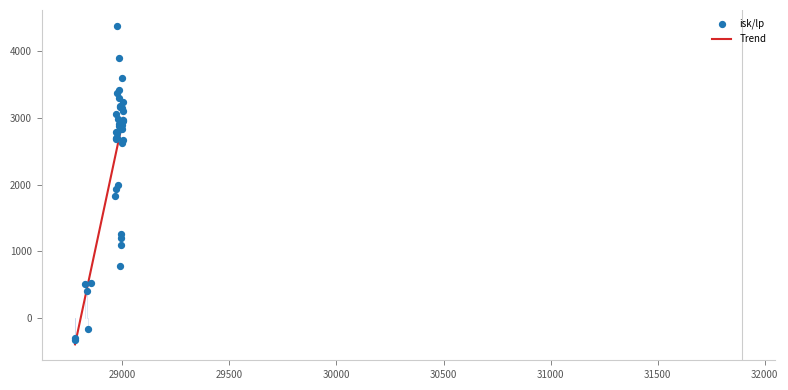

What is the change in value from 28975 to 28976?

-602.4